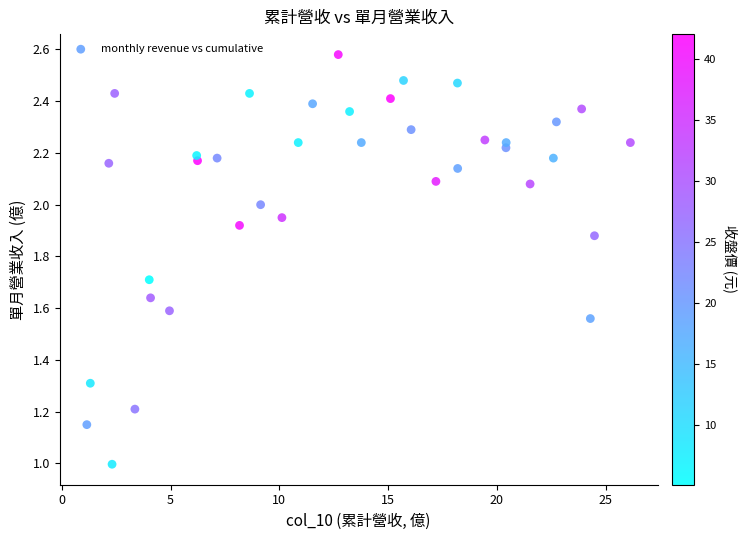

What is the range of X values (max minus min)?

25.0